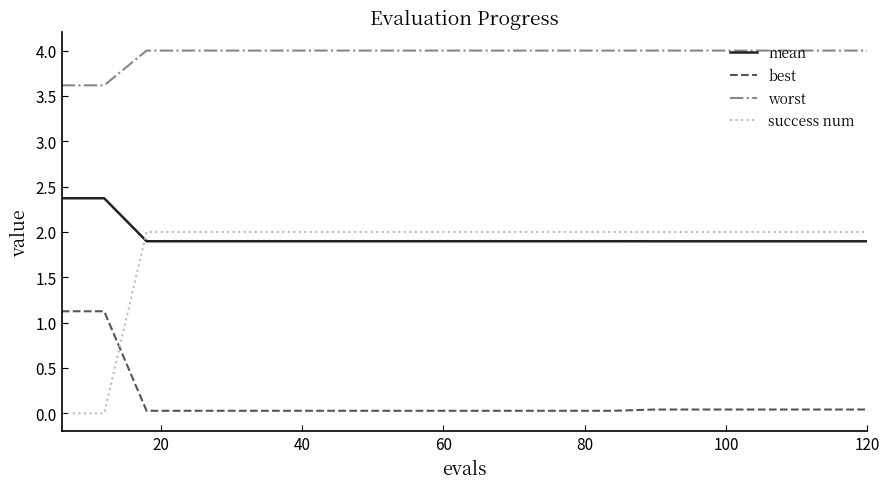

Which series has the widest spread of values?

success num